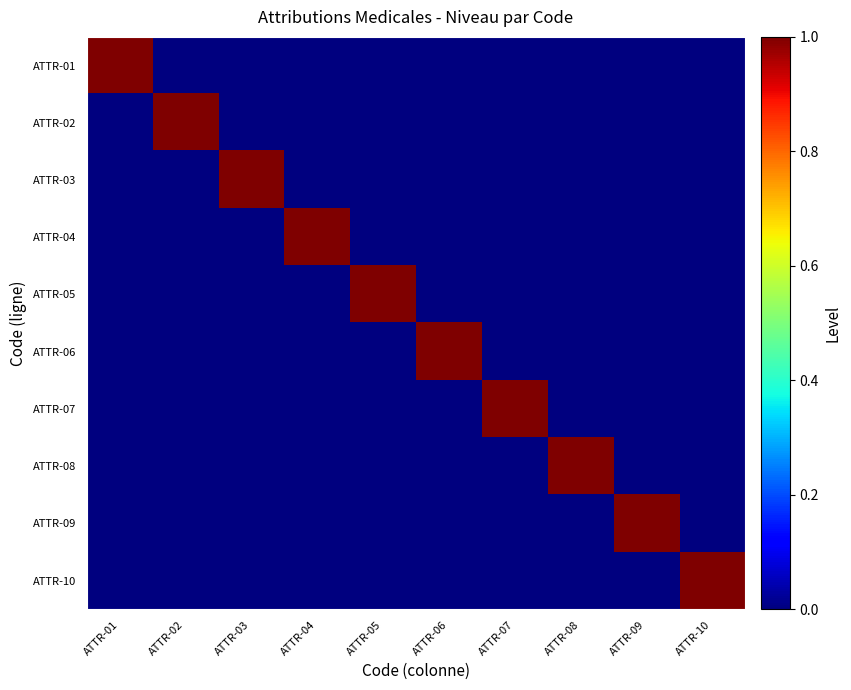

Reading left to right, list all the values displayed in this chart.

ATTR-01: ATTR-01=1	ATTR-02=0	ATTR-03=0	ATTR-04=0	ATTR-05=0	ATTR-06=0	ATTR-07=0	ATTR-08=0	ATTR-09=0	ATTR-10=0
ATTR-02: ATTR-01=0	ATTR-02=1	ATTR-03=0	ATTR-04=0	ATTR-05=0	ATTR-06=0	ATTR-07=0	ATTR-08=0	ATTR-09=0	ATTR-10=0
ATTR-03: ATTR-01=0	ATTR-02=0	ATTR-03=1	ATTR-04=0	ATTR-05=0	ATTR-06=0	ATTR-07=0	ATTR-08=0	ATTR-09=0	ATTR-10=0
ATTR-04: ATTR-01=0	ATTR-02=0	ATTR-03=0	ATTR-04=1	ATTR-05=0	ATTR-06=0	ATTR-07=0	ATTR-08=0	ATTR-09=0	ATTR-10=0
ATTR-05: ATTR-01=0	ATTR-02=0	ATTR-03=0	ATTR-04=0	ATTR-05=1	ATTR-06=0	ATTR-07=0	ATTR-08=0	ATTR-09=0	ATTR-10=0
ATTR-06: ATTR-01=0	ATTR-02=0	ATTR-03=0	ATTR-04=0	ATTR-05=0	ATTR-06=1	ATTR-07=0	ATTR-08=0	ATTR-09=0	ATTR-10=0
ATTR-07: ATTR-01=0	ATTR-02=0	ATTR-03=0	ATTR-04=0	ATTR-05=0	ATTR-06=0	ATTR-07=1	ATTR-08=0	ATTR-09=0	ATTR-10=0
ATTR-08: ATTR-01=0	ATTR-02=0	ATTR-03=0	ATTR-04=0	ATTR-05=0	ATTR-06=0	ATTR-07=0	ATTR-08=1	ATTR-09=0	ATTR-10=0
ATTR-09: ATTR-01=0	ATTR-02=0	ATTR-03=0	ATTR-04=0	ATTR-05=0	ATTR-06=0	ATTR-07=0	ATTR-08=0	ATTR-09=1	ATTR-10=0
ATTR-10: ATTR-01=0	ATTR-02=0	ATTR-03=0	ATTR-04=0	ATTR-05=0	ATTR-06=0	ATTR-07=0	ATTR-08=0	ATTR-09=0	ATTR-10=1